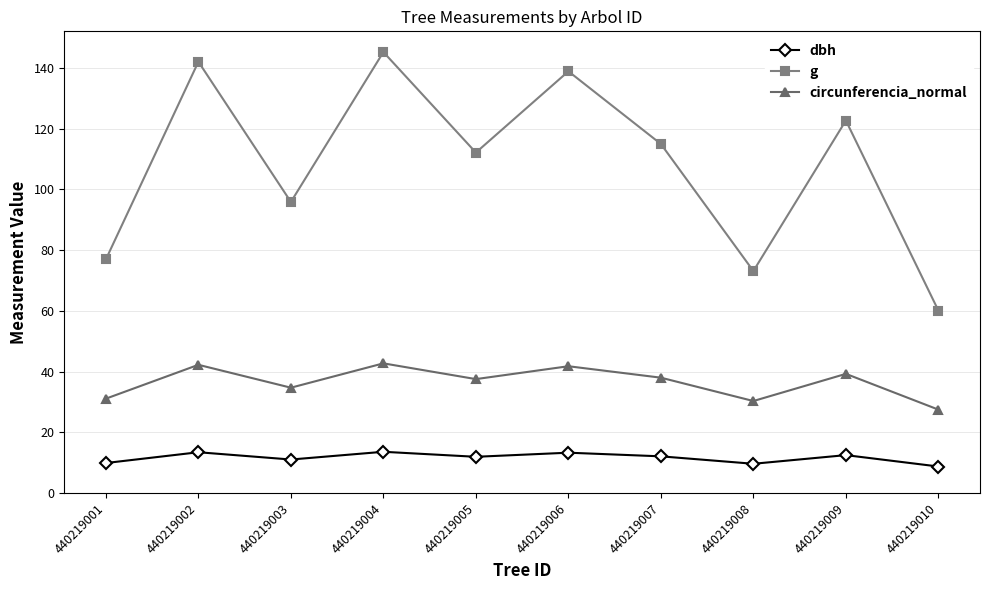

Does the chart display data point markers on the line(s)?

Yes